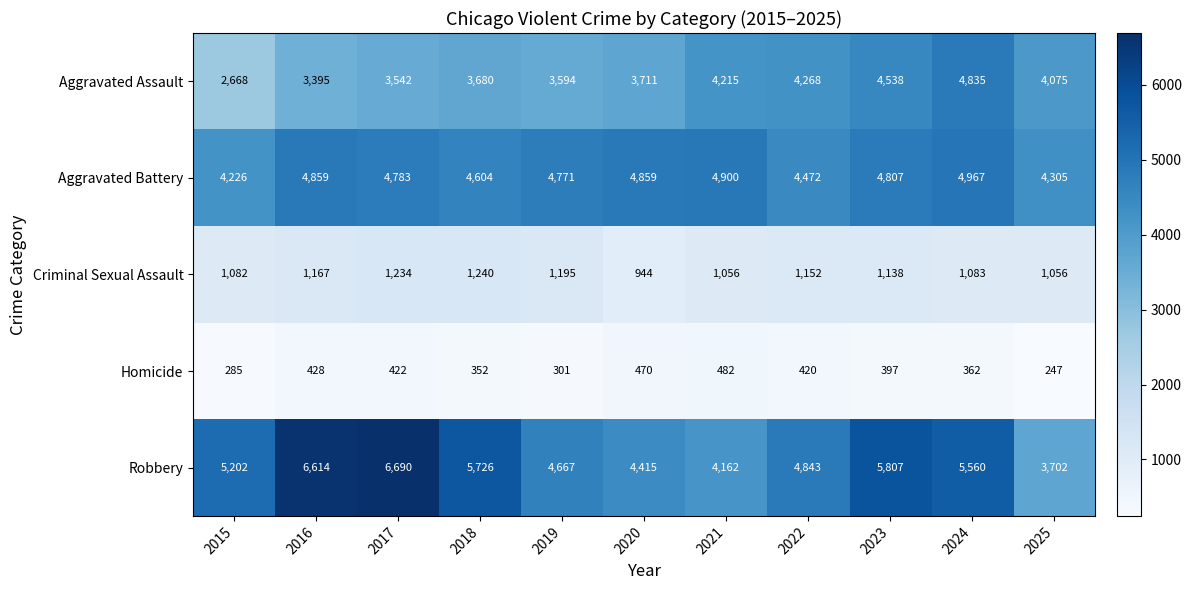

What value does the Aggravated Battery series have at 2018?

4604